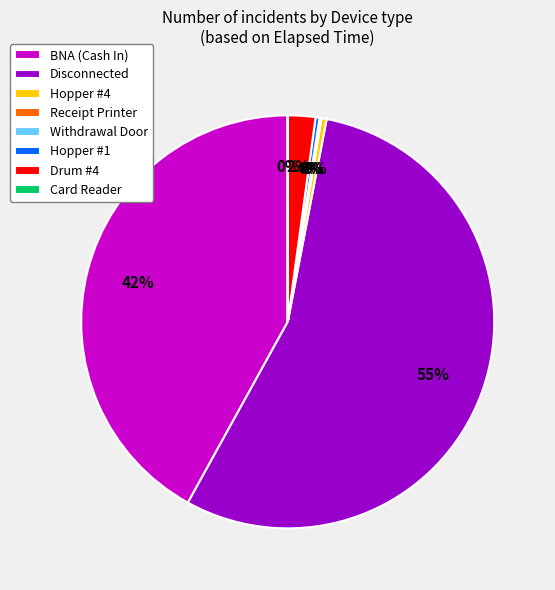

True or false: Hopper #1 accounts for 0% of the total.

True